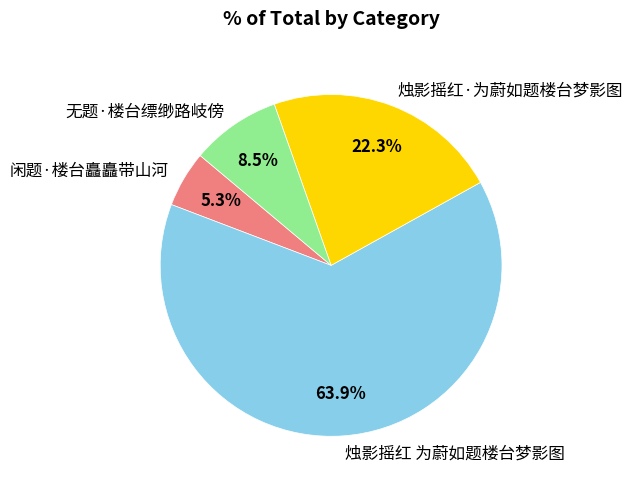

Rank the categories by value from lowest to highest.

闲题·楼台矗矗带山河, 无题·楼台缥缈路岐傍, 烛影摇红·为蔚如题楼台梦影图, 烛影摇红 为蔚如题楼台梦影图